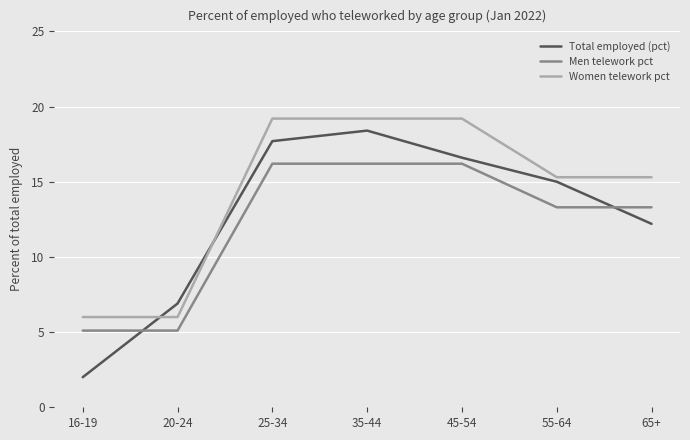

Reading left to right, what are all the values shown in this chart?

Total employed (pct): 16-19=2.0	20-24=6.9	25-34=17.7	35-44=18.4	45-54=16.6	55-64=15.0	65+=12.2
Men telework pct: 16-19=5.1	20-24=5.1	25-34=16.2	35-44=16.2	45-54=16.2	55-64=13.3	65+=13.3
Women telework pct: 16-19=6.0	20-24=6.0	25-34=19.2	35-44=19.2	45-54=19.2	55-64=15.3	65+=15.3